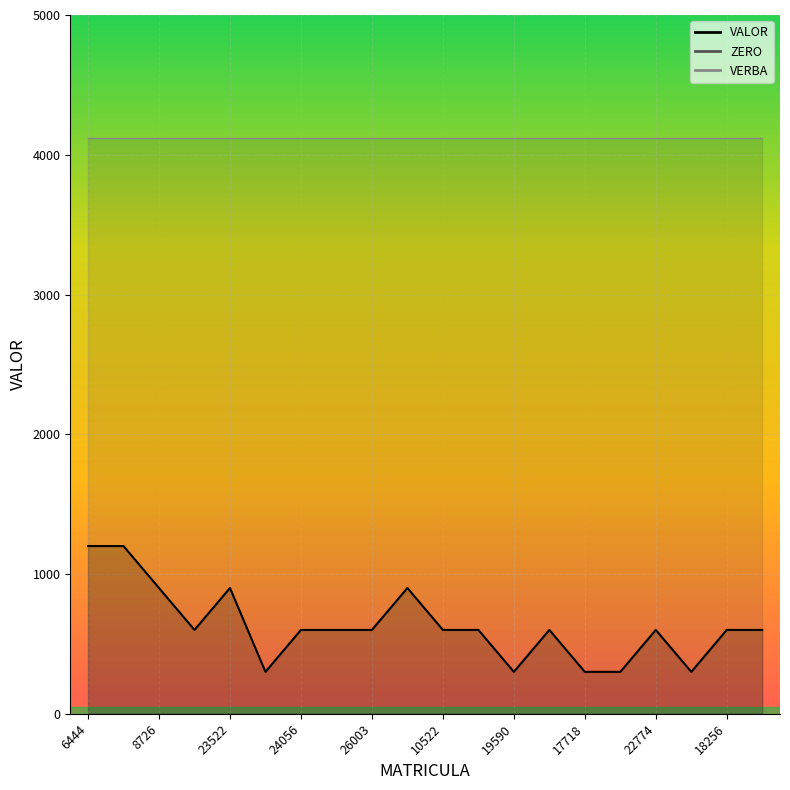

At how many categories does at least one series exceed 2545?

20